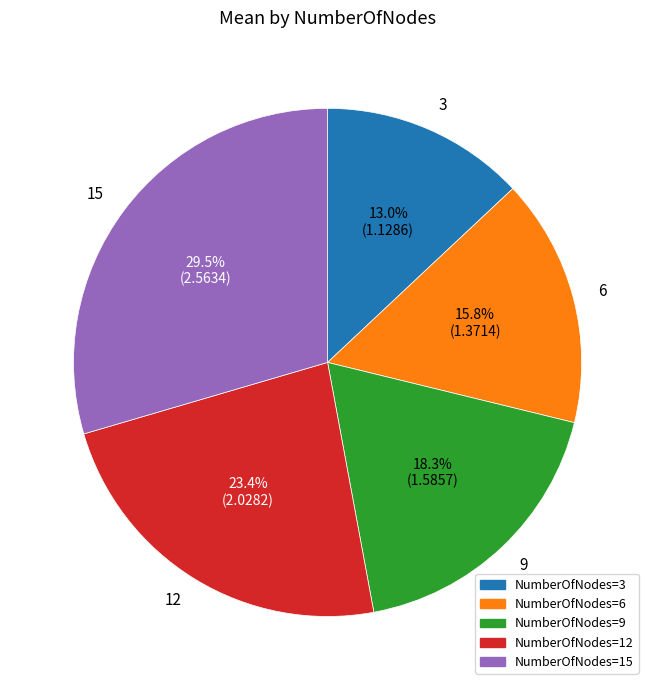

Does any single category account for the majority?

No